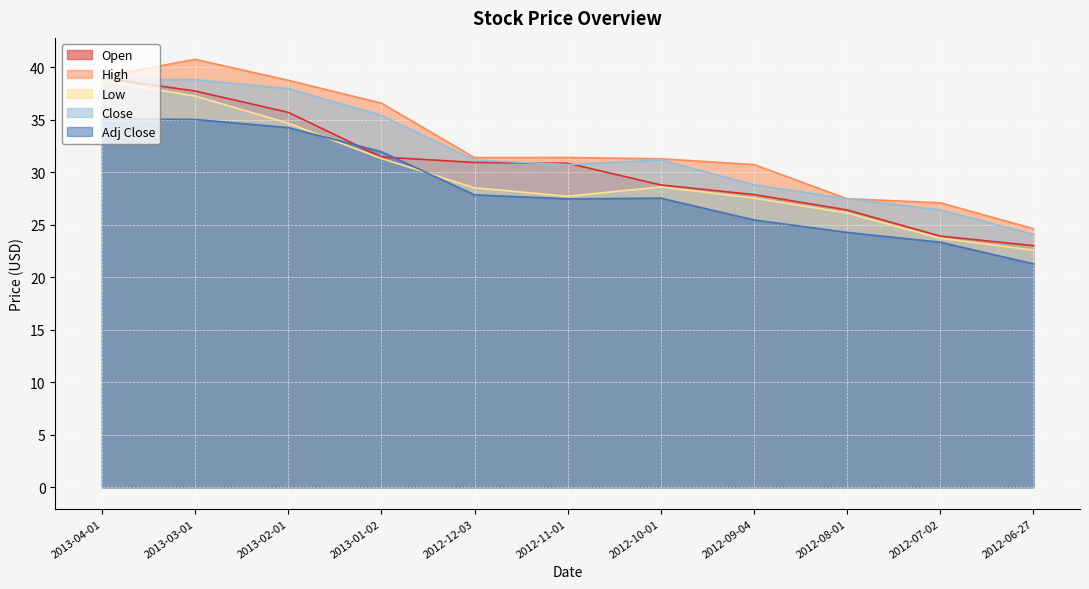

Is the value of Close at 2012-10-01 greater than the value of Open at 2012-12-03?

Yes